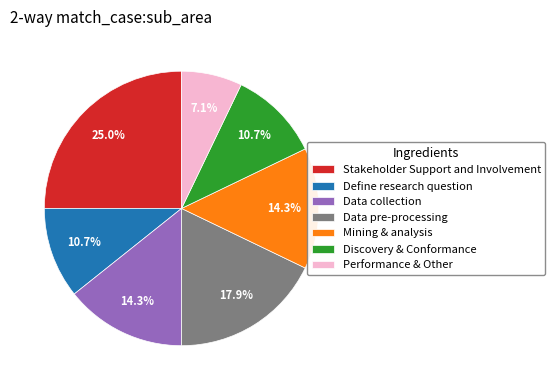

Is there any slice that represents more than half of the pie?

No